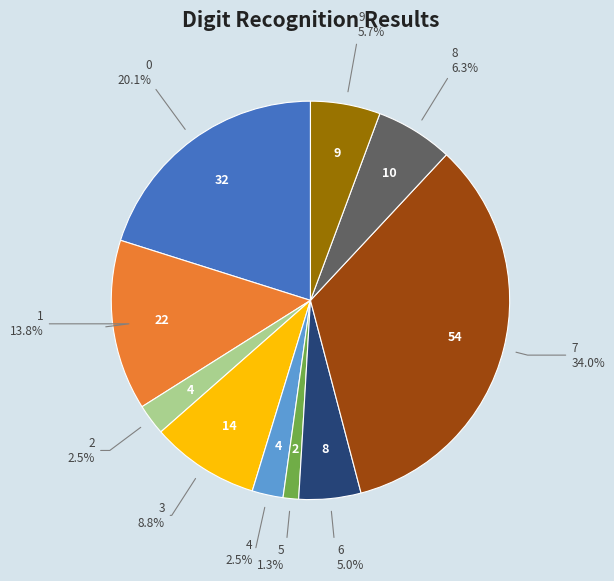

Is there any slice that represents more than half of the pie?

No